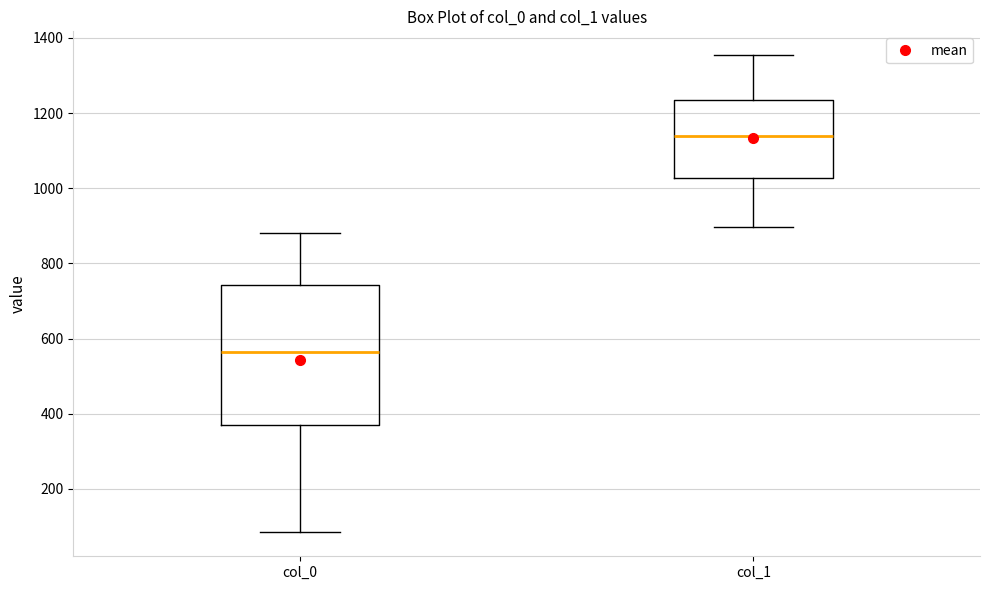

Comparing the boxes themselves (not the whiskers), which one is the tallest?

col_0